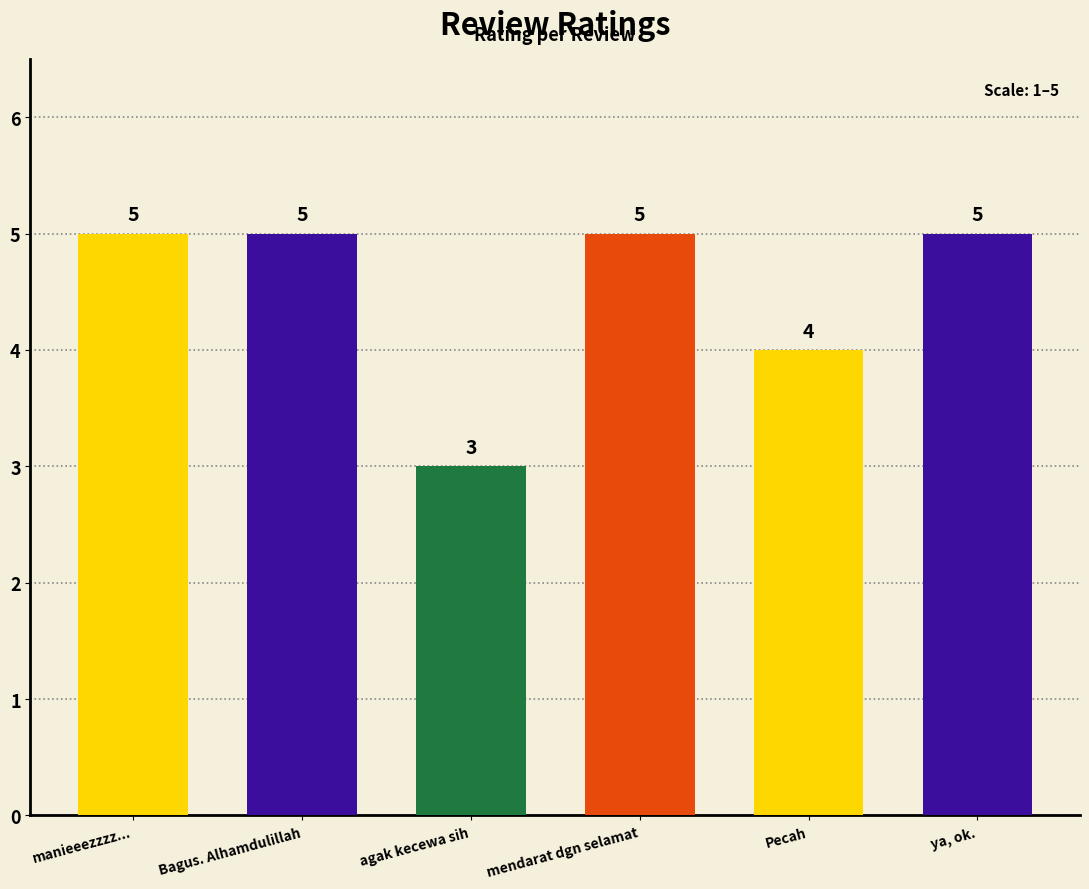

What position from the left is mendarat dgn selamat?

4